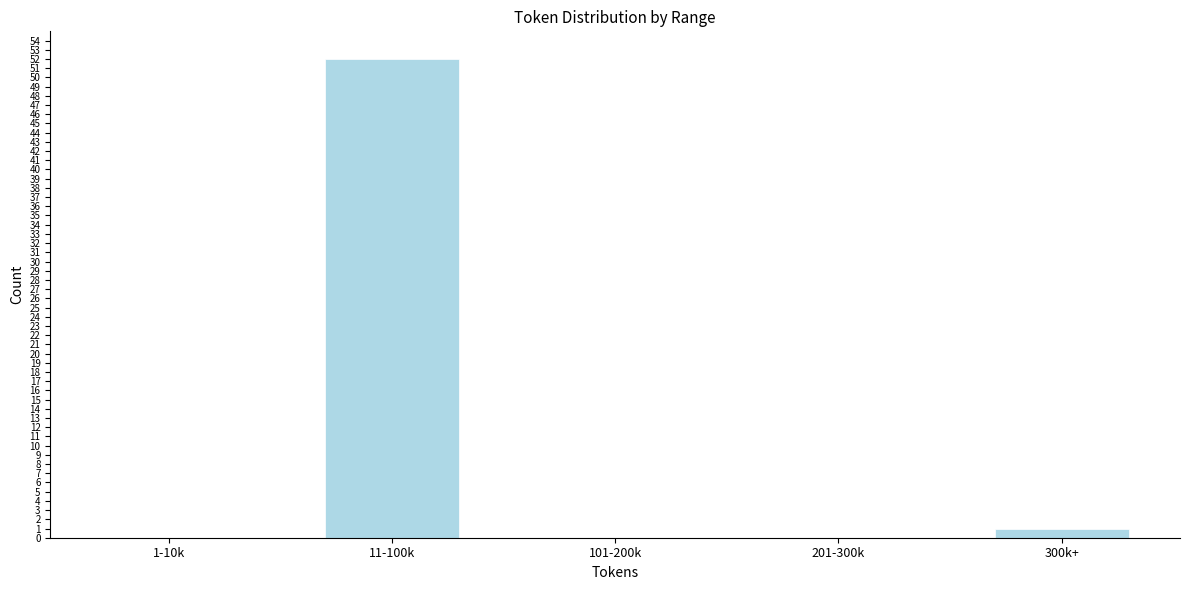

Reading left to right, what are all the values shown in this chart?

1-10k=0	11-100k=52	101-200k=0	201-300k=0	300k+=1